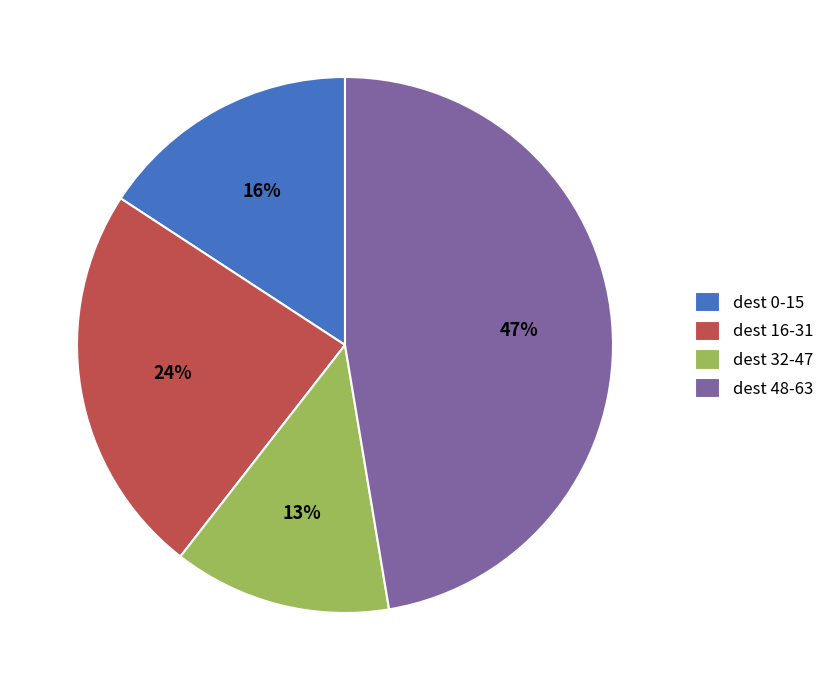

Which has a higher value, dest 48-63 or dest 32-47?

dest 48-63